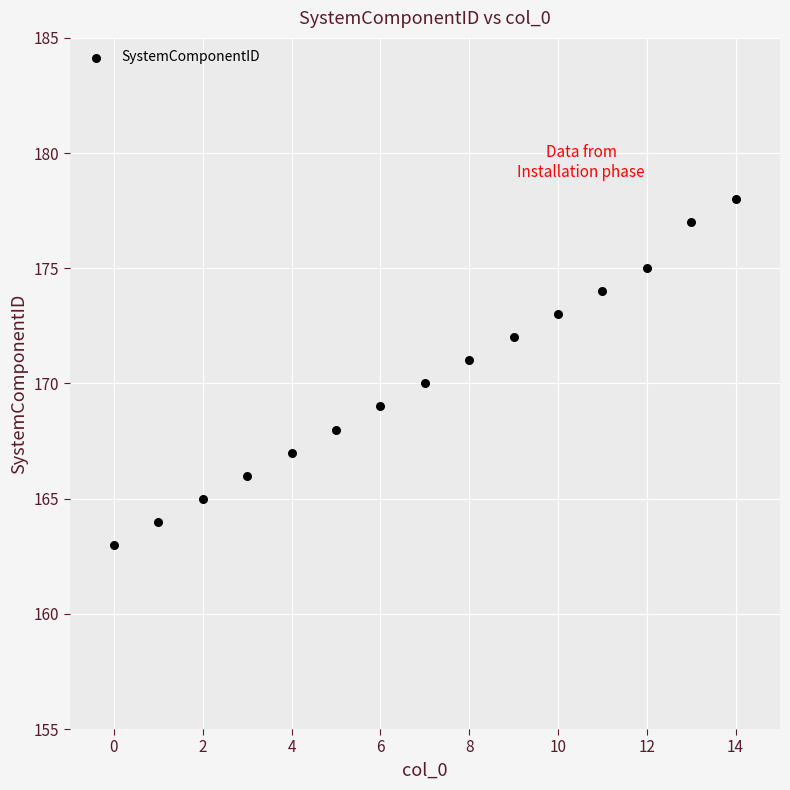

What is the range of Y values (max minus min)?

15